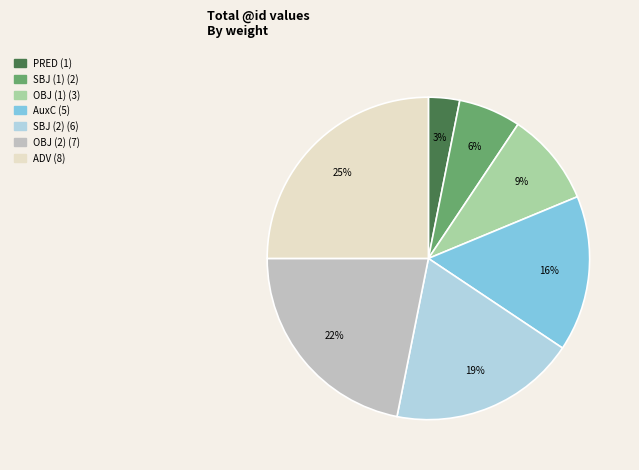

To the nearest percent, what is the average slice percentage?

14%